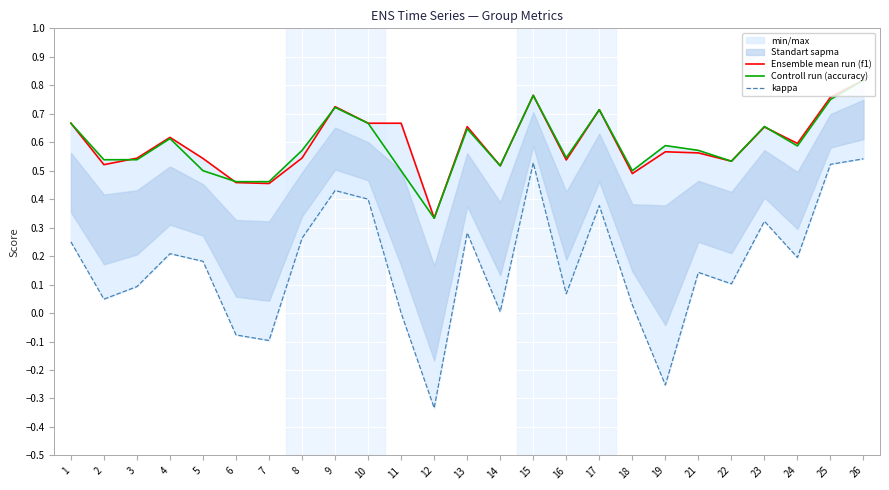

Which series has the widest spread of values?

kappa